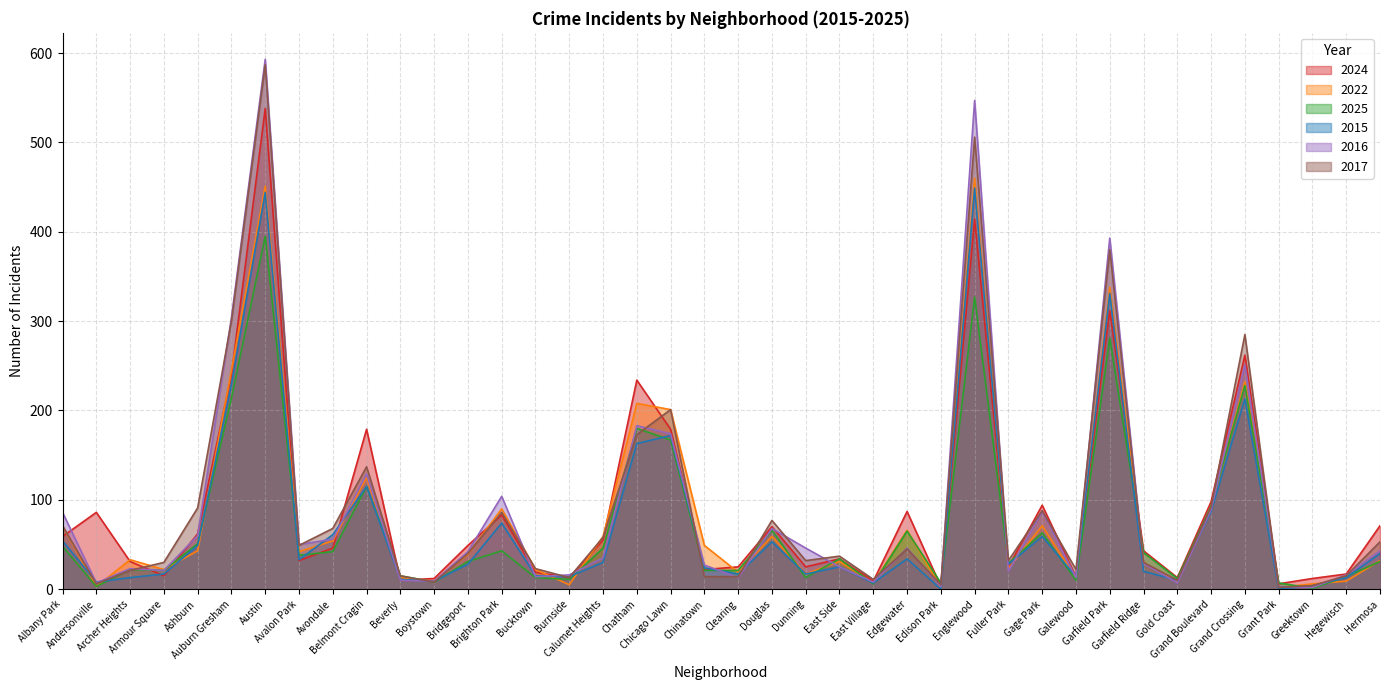

How many interior local valleys does the 2024 series have?

12